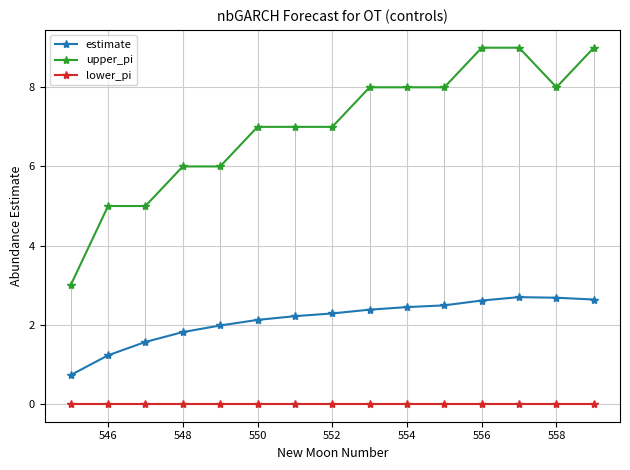

Which series has the widest spread of values?

upper_pi